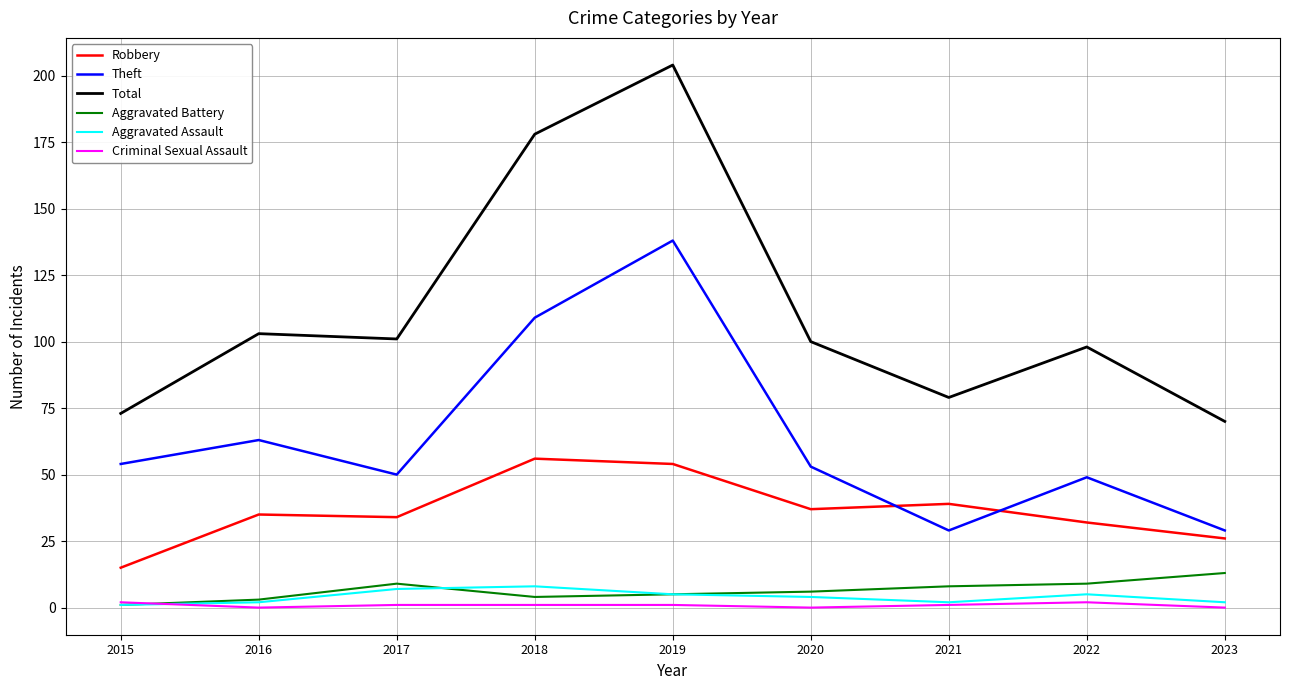

Where is Theft nearest to the value 83?

2016